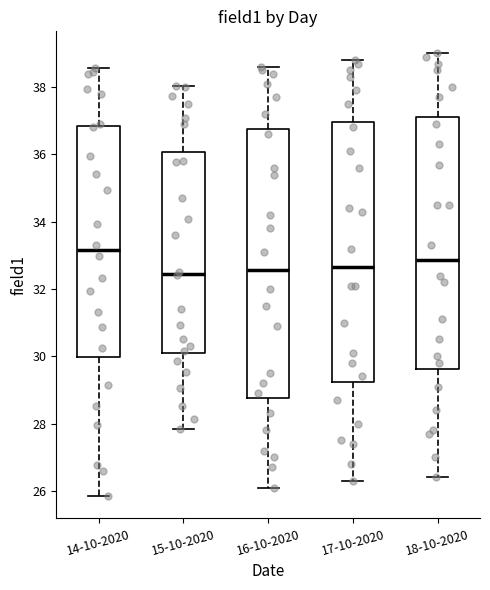

Reading left to right, transcribe this box plot: for each box, give where its median line is, the range the box spans, and where its two whiskers end, as read against the y-axis. The values are not printed on the chart, so give them approximately, as read against the axis.

14-10-2020: median 33.2, box 30.0 to 36.8, whiskers 25.8 to 38.6
15-10-2020: median 32.4, box 30.0 to 36.0, whiskers 27.8 to 38.0
16-10-2020: median 32.6, box 28.8 to 36.8, whiskers 26.2 to 38.6
17-10-2020: median 32.6, box 29.2 to 37.0, whiskers 26.4 to 38.8
18-10-2020: median 32.8, box 29.6 to 37.2, whiskers 26.4 to 39.0